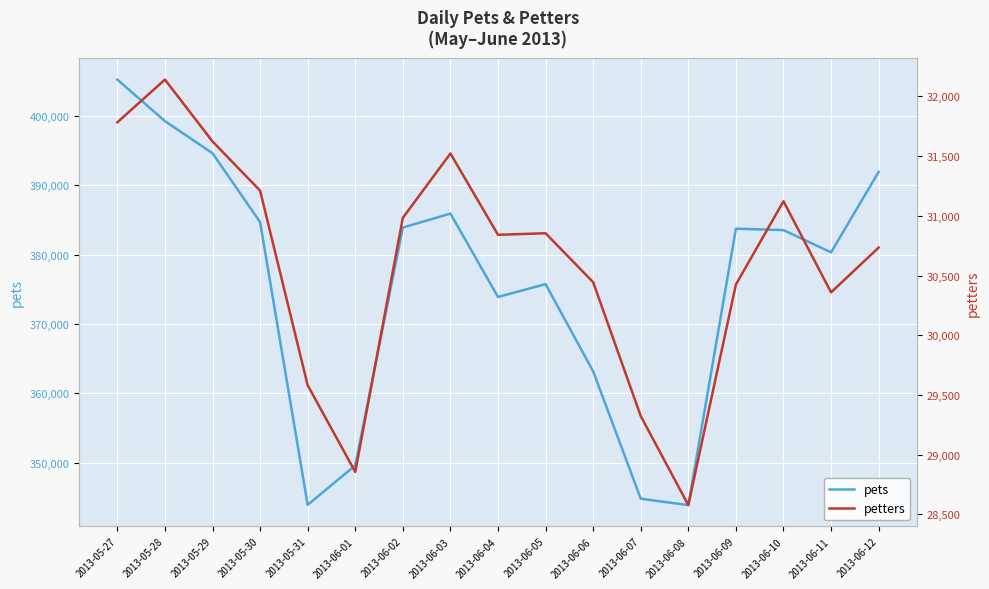

The value of pets at 2013-05-28 is 207925. True or false?

False